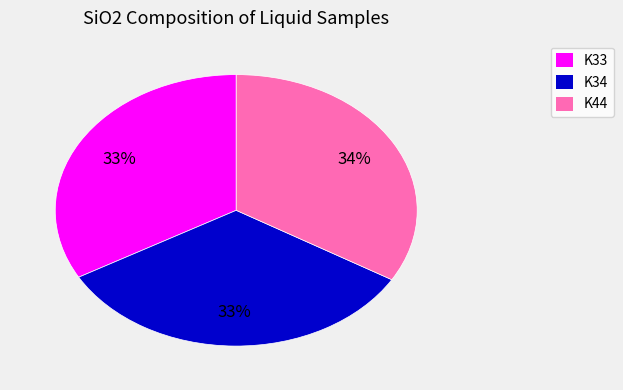

What percentage is the K33 slice, to the nearest percent?

33%